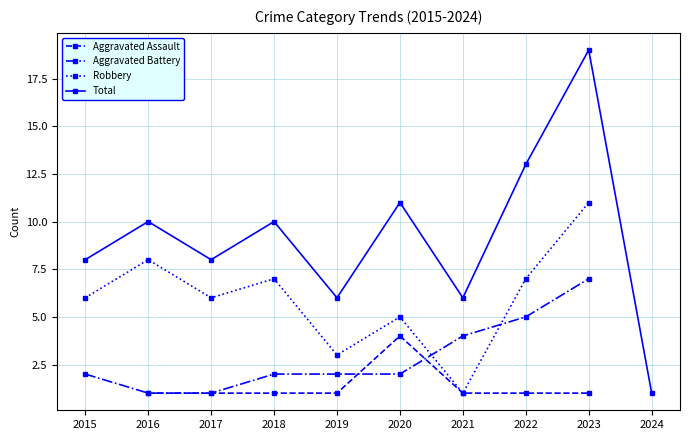

Which series changed the most between 2018 and 2020?

Aggravated Assault